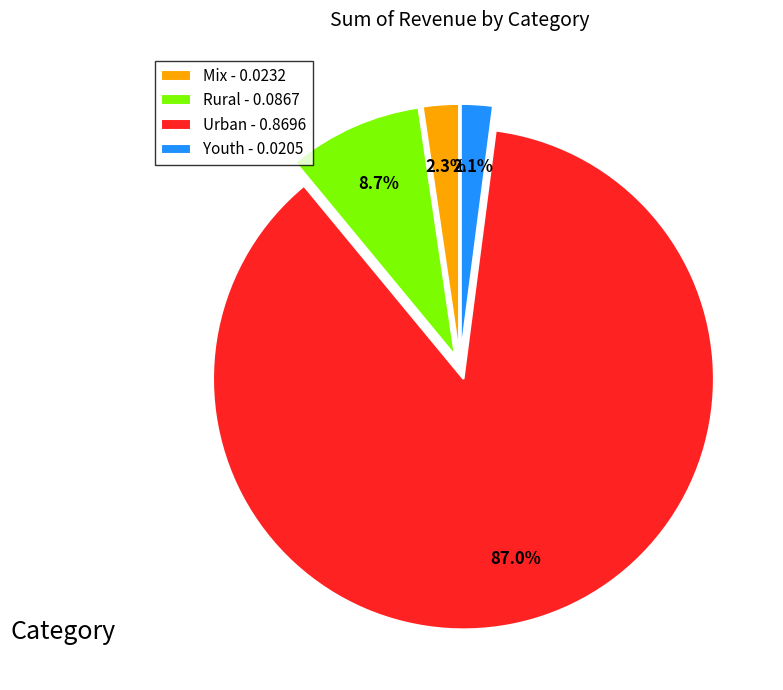

What is the majority slice?

Urban